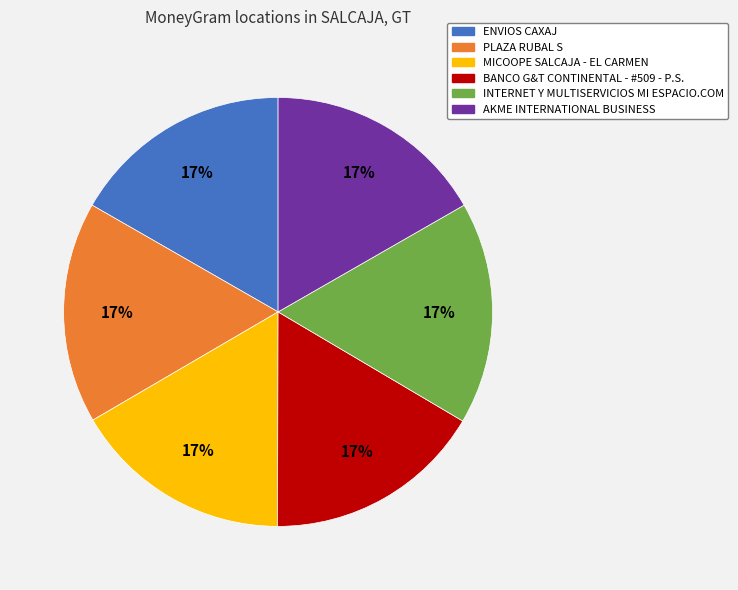

Does any single category account for the majority?

No